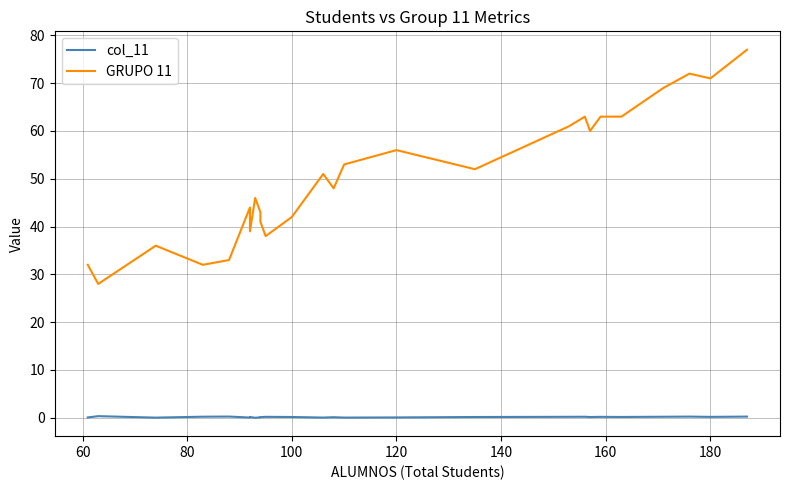

List the series in order of their peak value, lowest first.

col_11, GRUPO 11